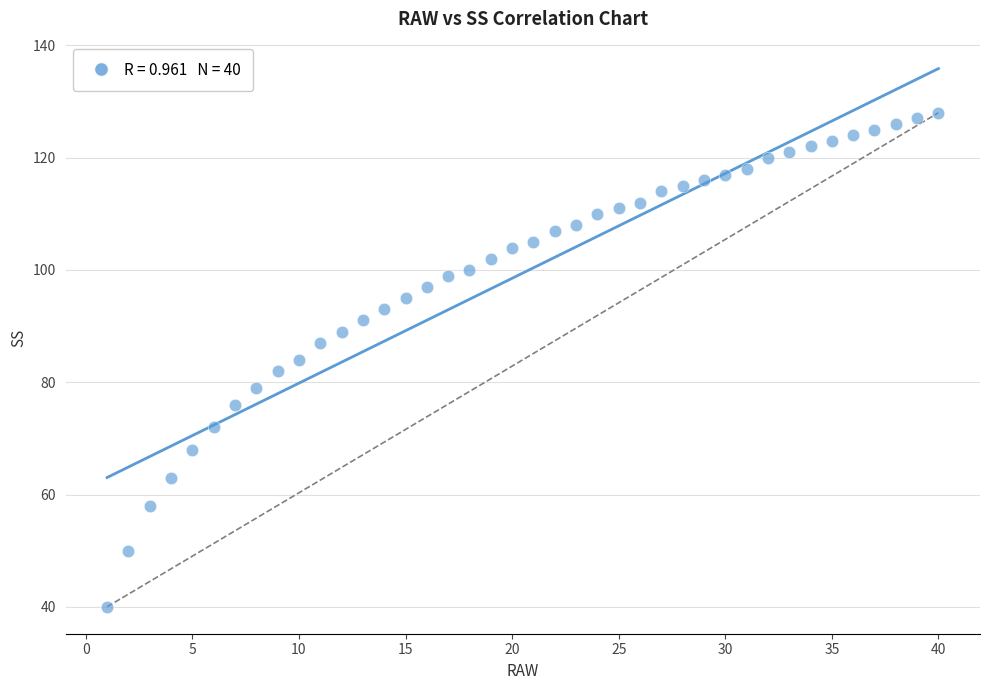

What is the range of Y values (max minus min)?

88